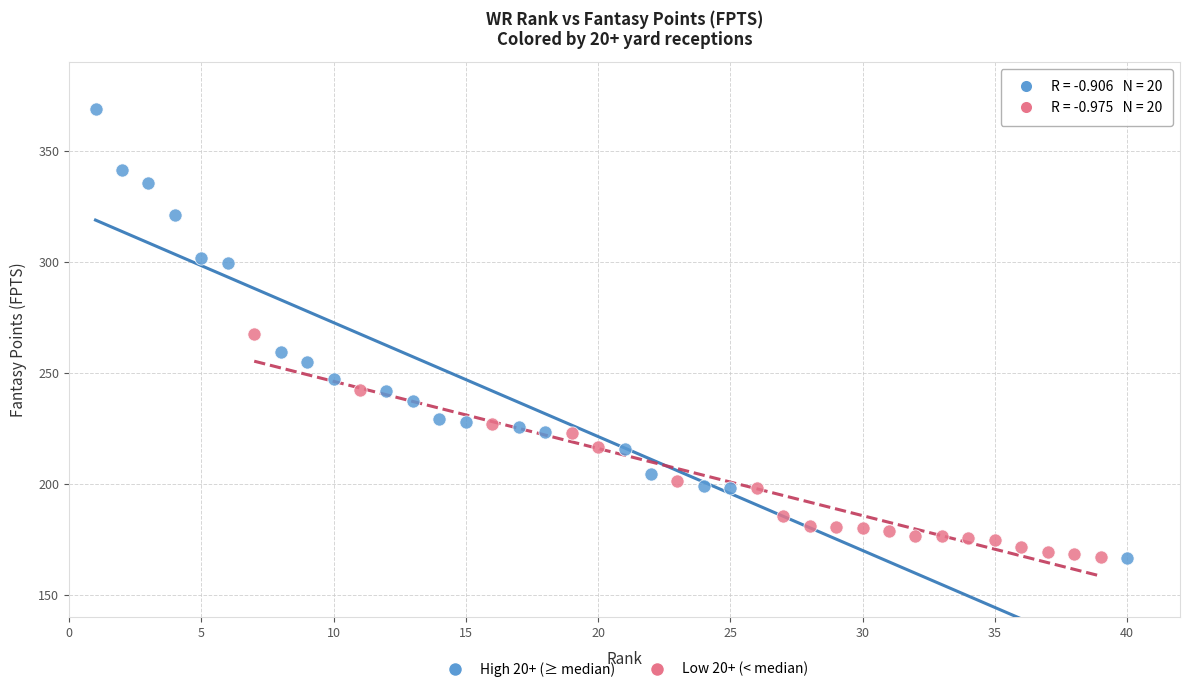

Which series has the widest spread of Y values?

High 20+ (≥ median)